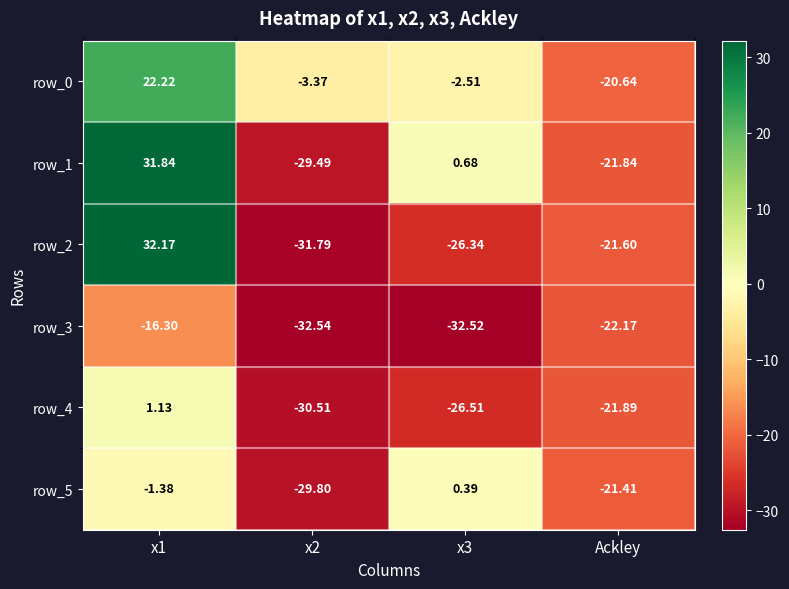

True or false: row_2 has a value of -55.9 at x2.

False